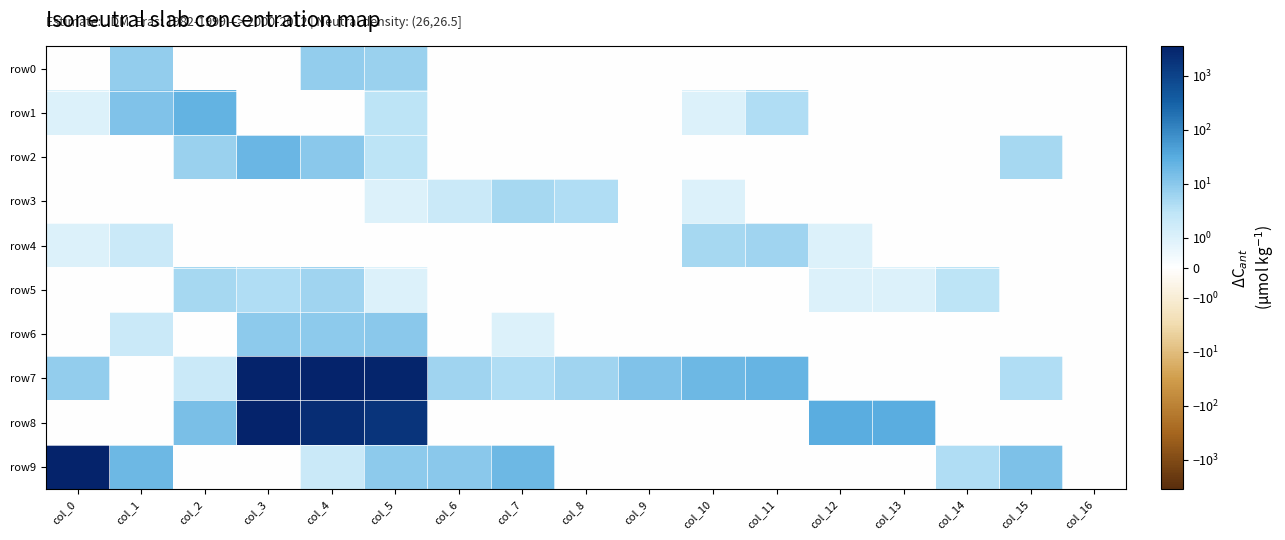

Rank the series at col_2 from highest to lowest value.

row1, row8, row2, row5, row7, row0, row3, row4, row6, row9